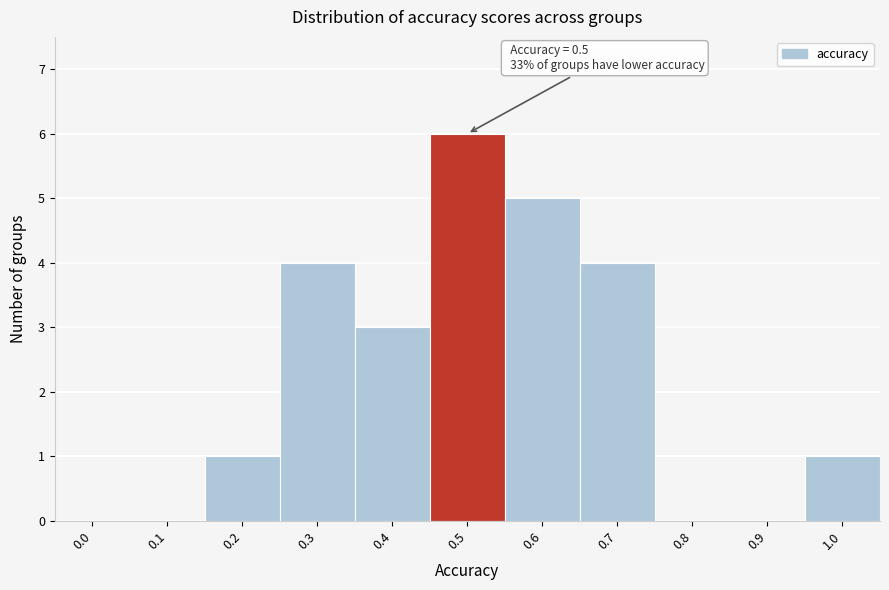

Reading left to right, extract all data points from this chart.

0.0=0	0.1=0	0.2=1	0.3=4	0.4=3	0.5=6	0.6=5	0.7=4	0.8=0	0.9=0	1.0=1